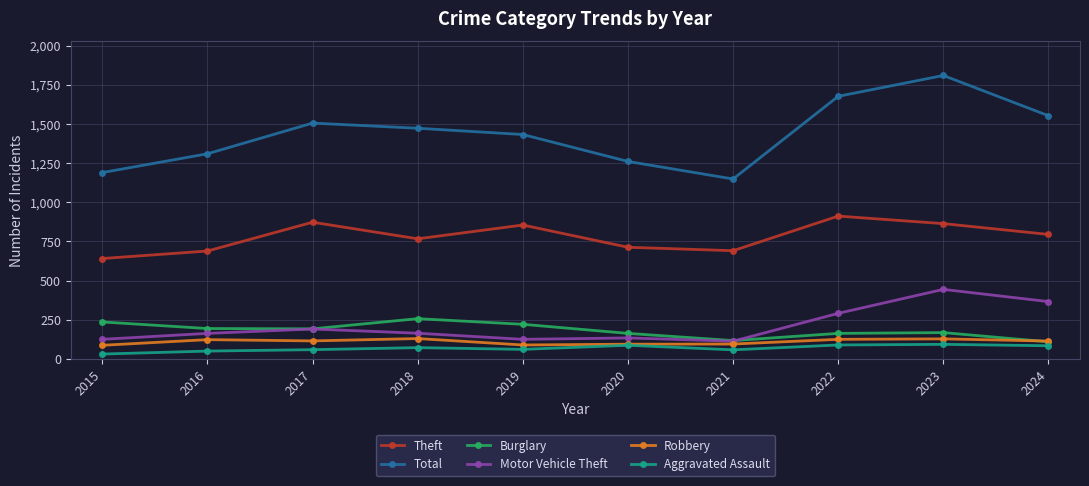

What is the minimum value for Robbery?

87